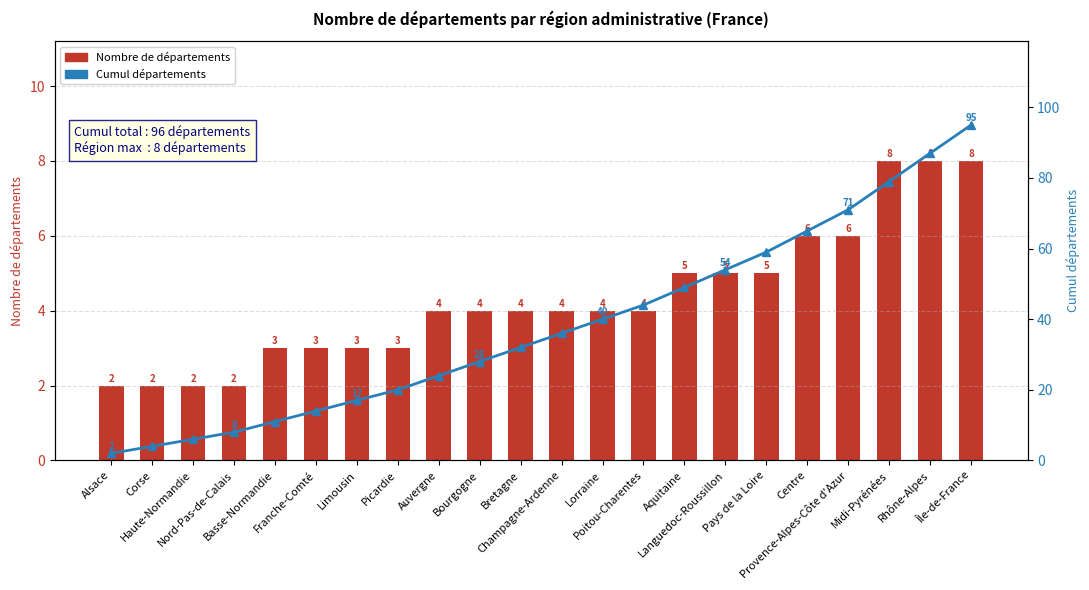

What is the sum of all Cumul départements values?

845